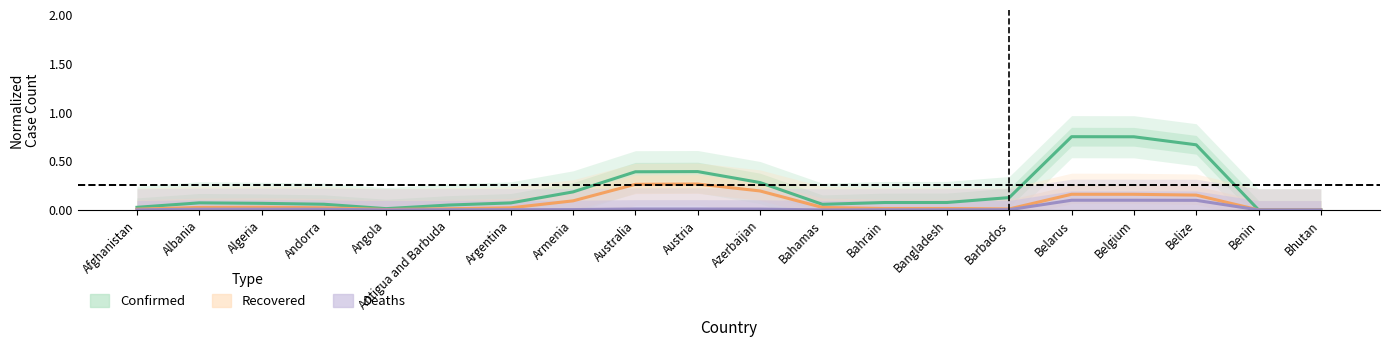

True or false: Recovered and Deaths intersect in this chart.

False